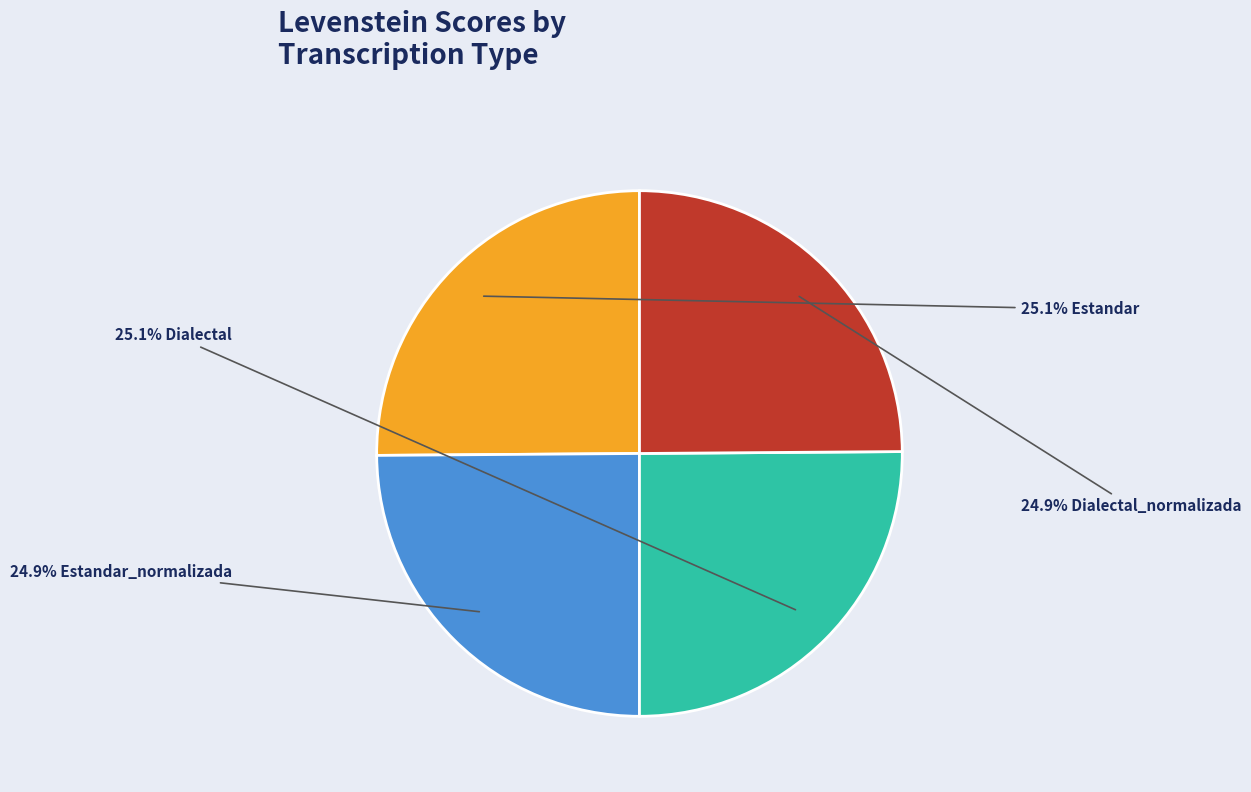

Is there a majority slice in this chart?

No